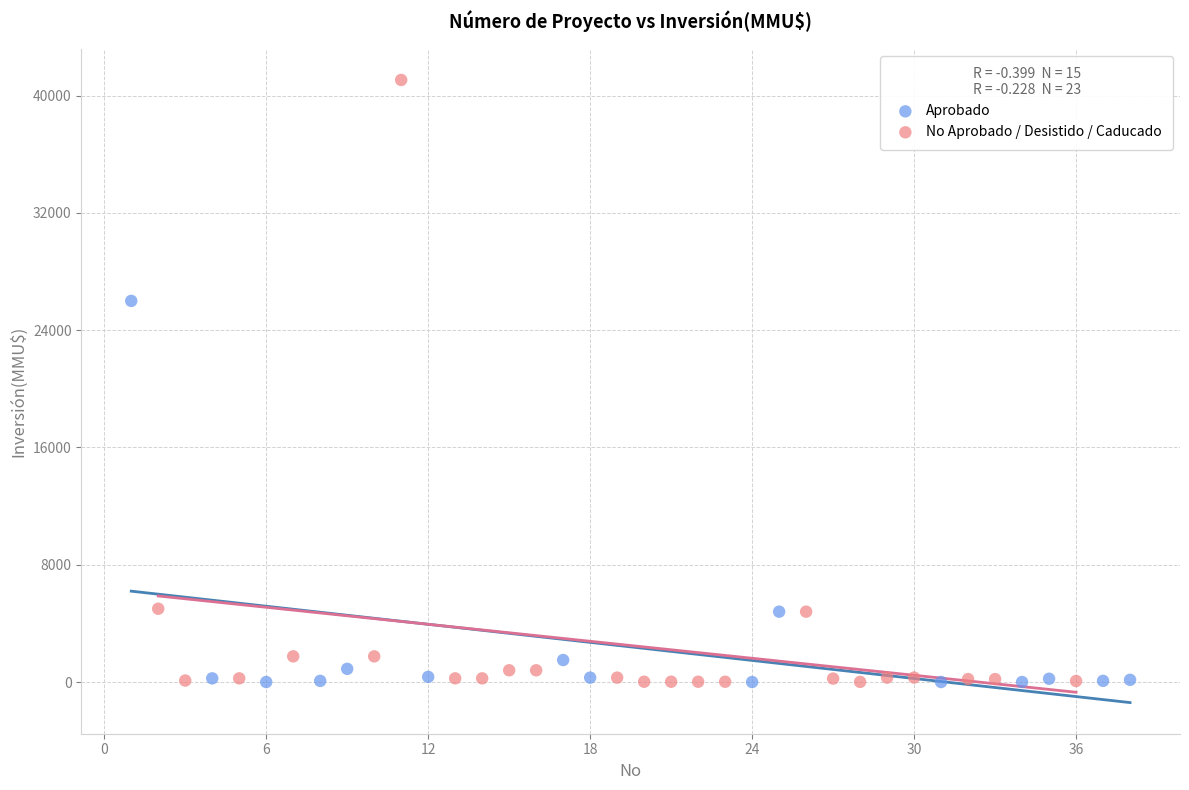

Which series has the largest Y range (max minus min)?

No Aprobado / Desistido / Caducado